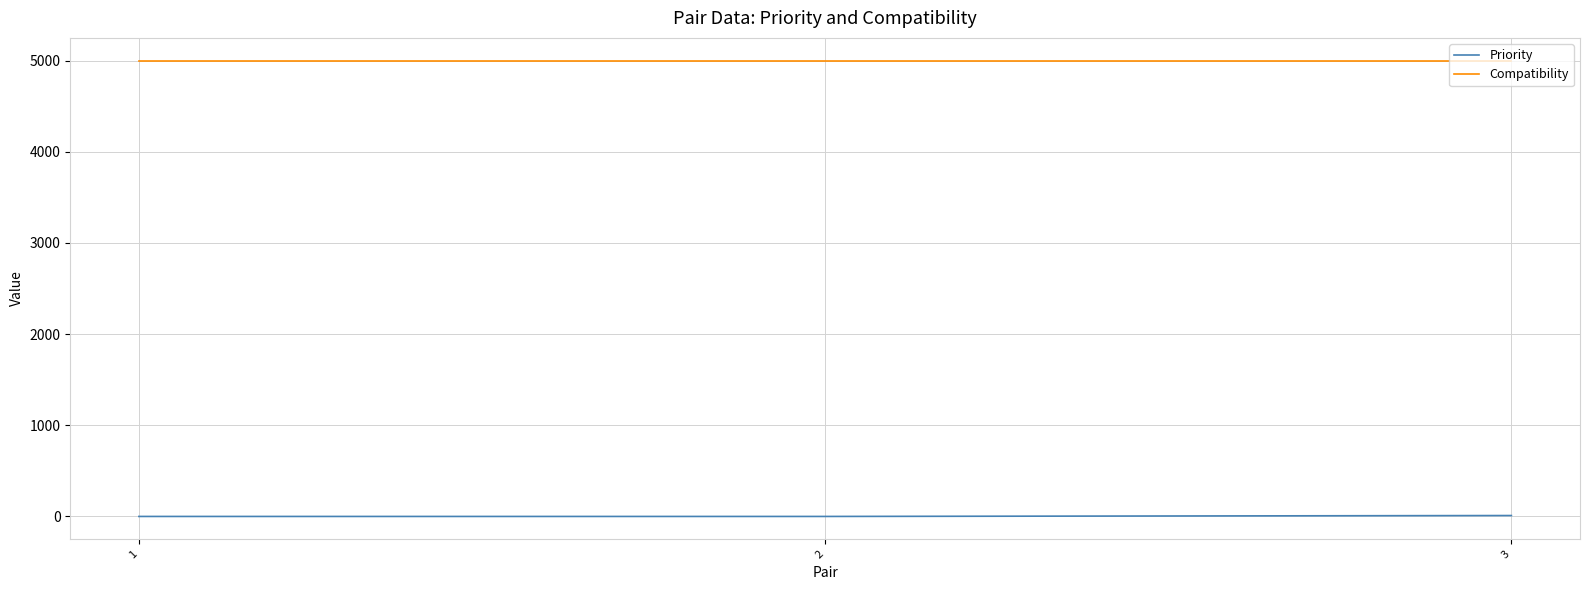

What is the difference between the maximum and second lowest values in the Priority series?

10